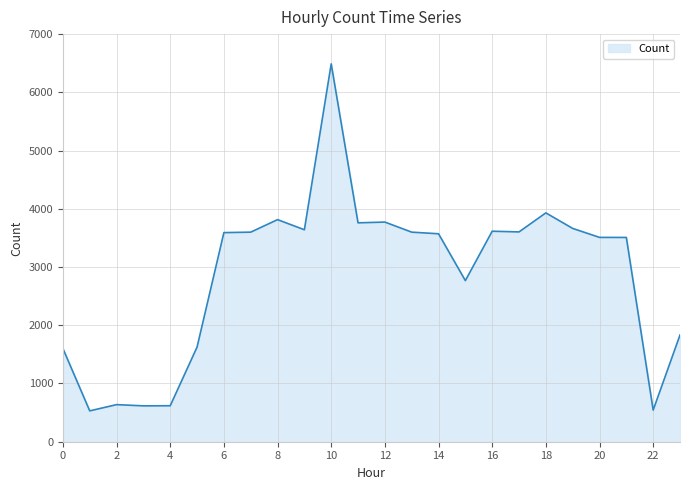

True or false: there are more than 1 points higher than both neighbors.

True